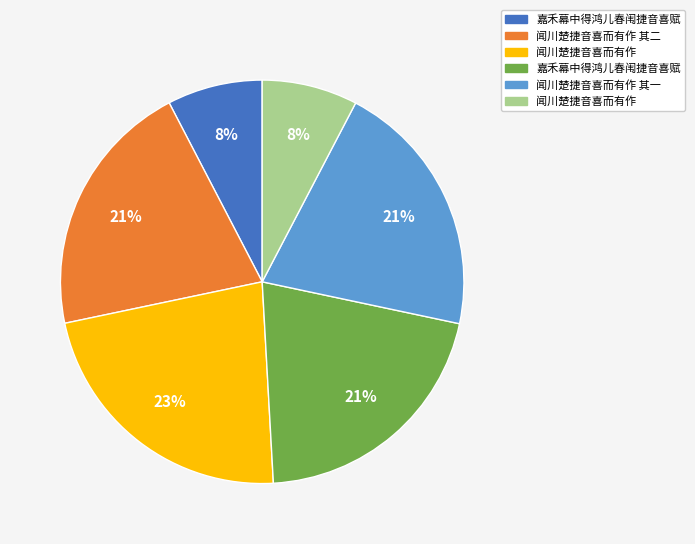

To the nearest percent, what is the average slice percentage?

17%